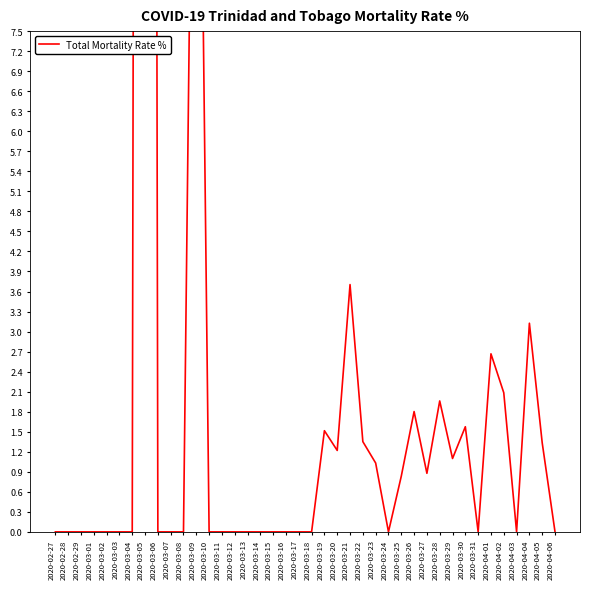

Is it true that the value at 2020-03-20 is 1.7?

False